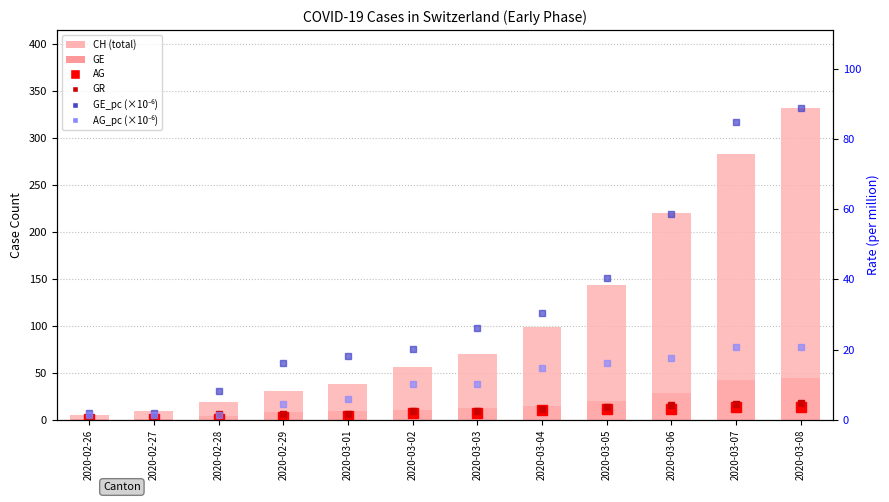

What is the average value of the GR series?

9.8